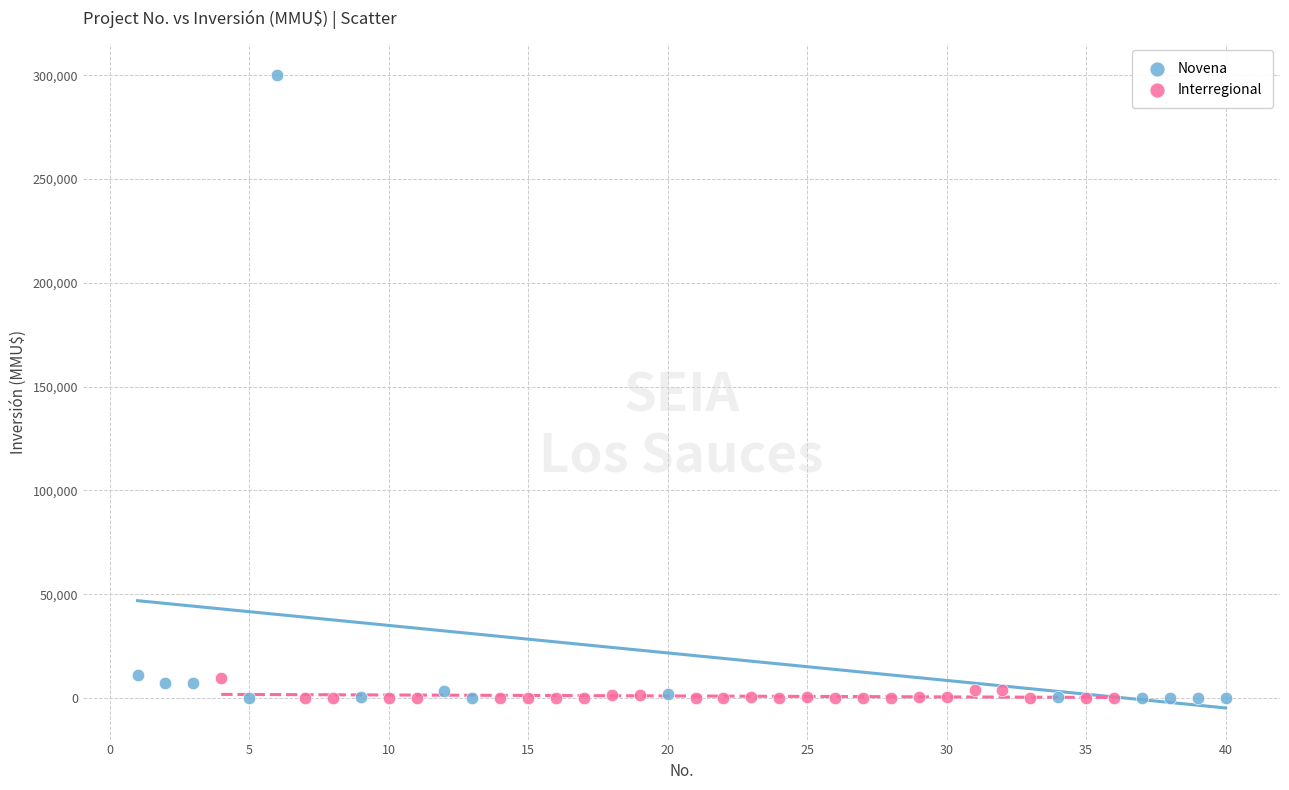

Which series reaches the maximum Y coordinate?

Novena